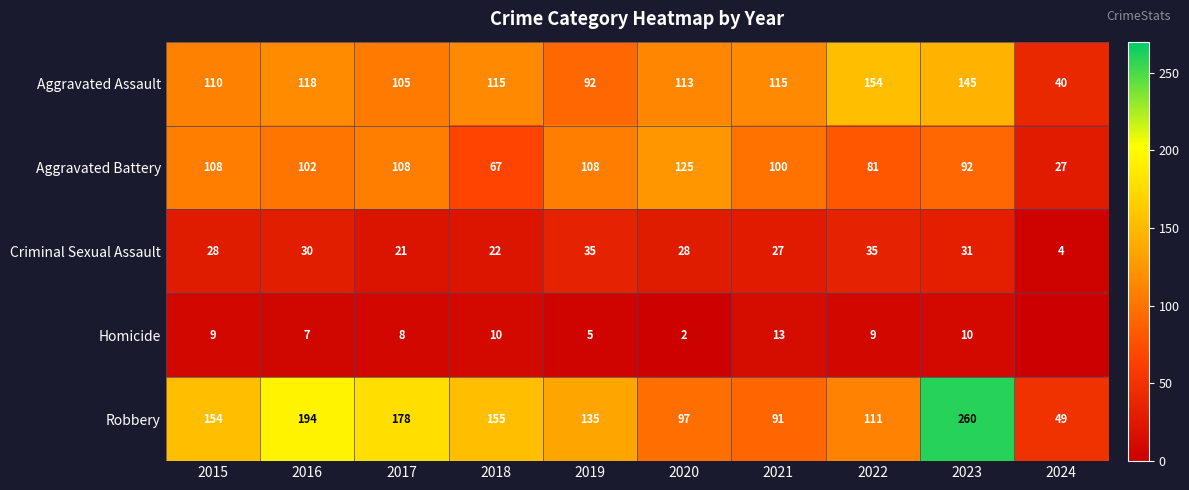

Rank the series at 2022 from highest to lowest value.

Aggravated Assault, Robbery, Aggravated Battery, Criminal Sexual Assault, Homicide